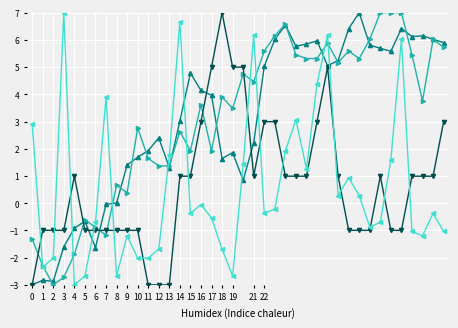

What is the greatest value displayed?

7.0